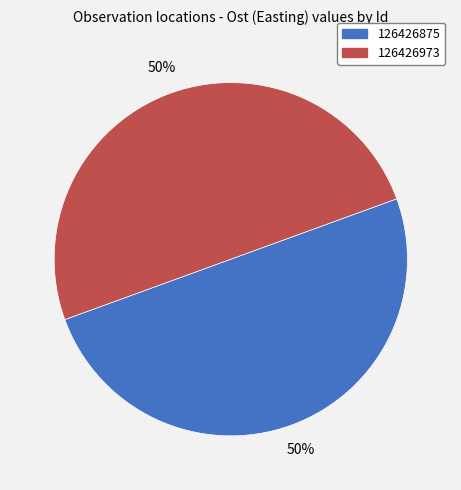

True or false: 126426973 accounts for 50% of the total.

True